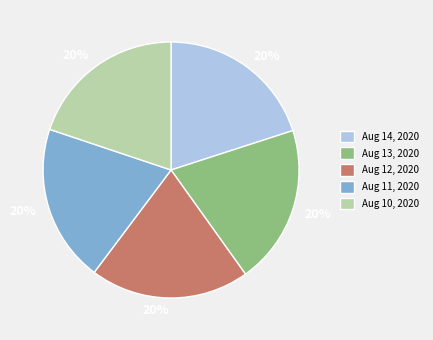

How many segments does this pie chart have?

5